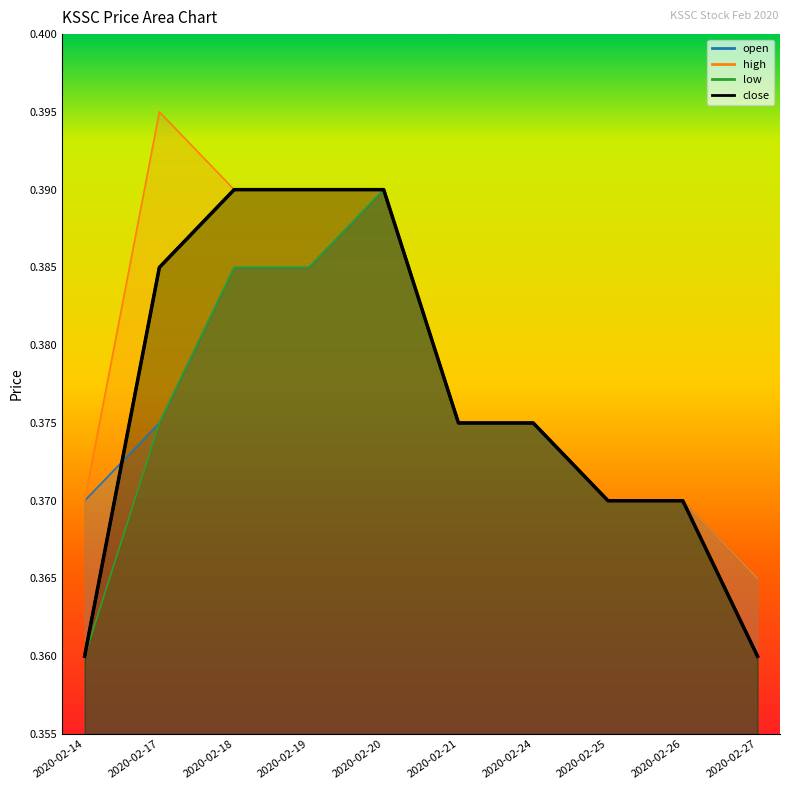

Does the chart have visible grid lines?

No